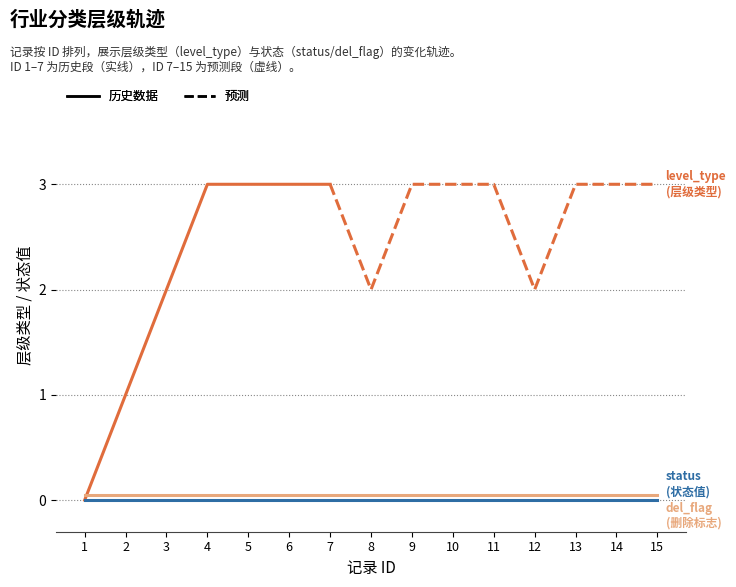

True or false: del_flag (历史) and status (历史) cross at least once.

False